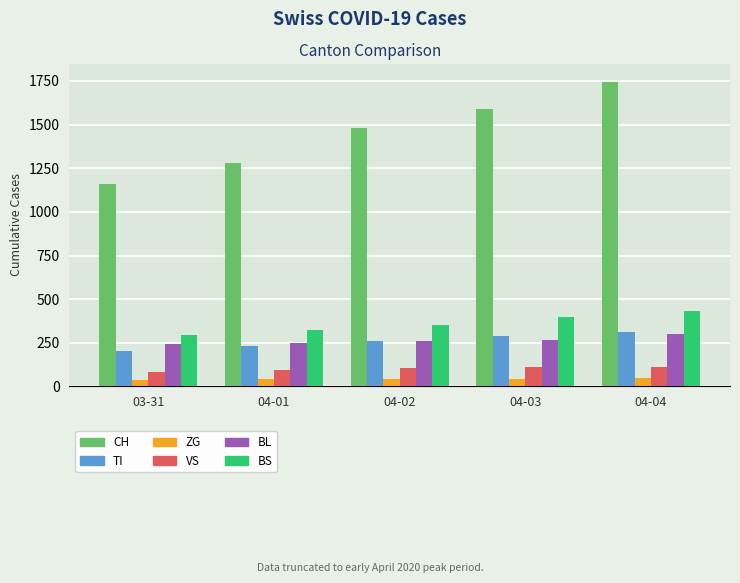

What is the sum of the TI values at 04-02 and 04-04?

577